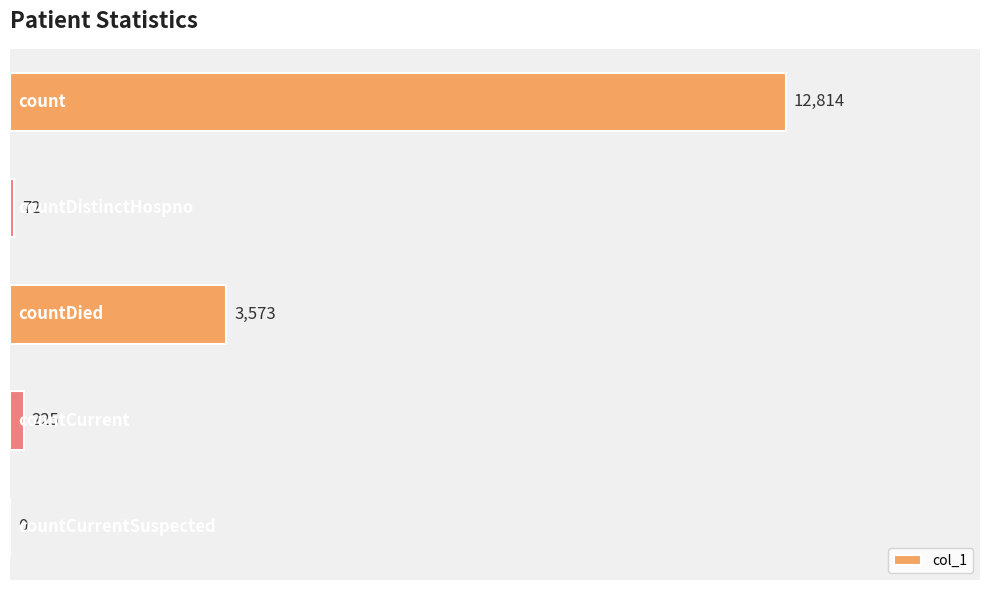

What is the greatest value displayed?

12814